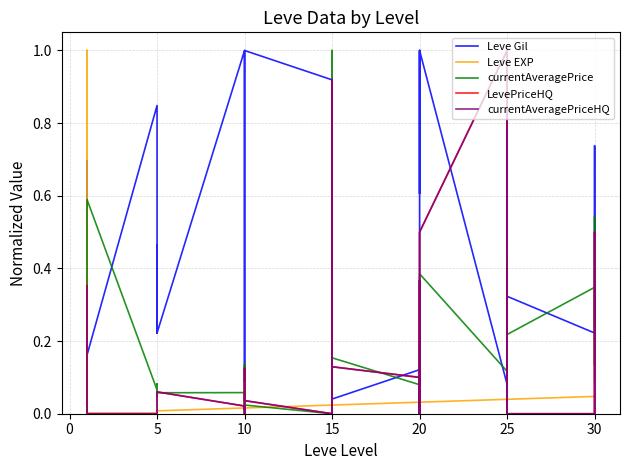

How many values in the currentAveragePriceHQ series exceed 0?

23